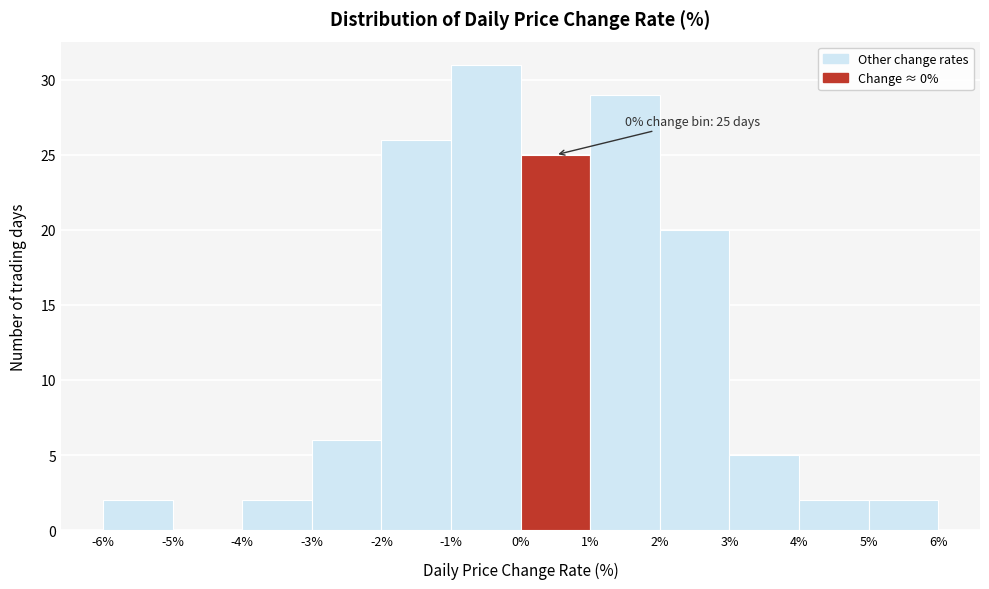

Over which range of the x-axis is the bar tallest?

-1% to 0%